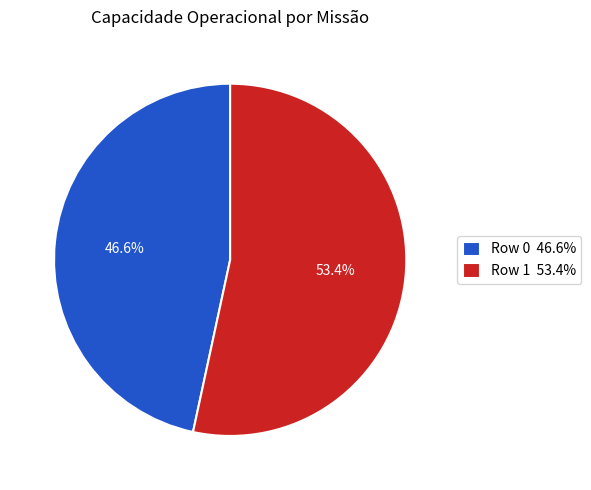

Combined, do Row 1 and Row 0 account for over 50%?

Yes